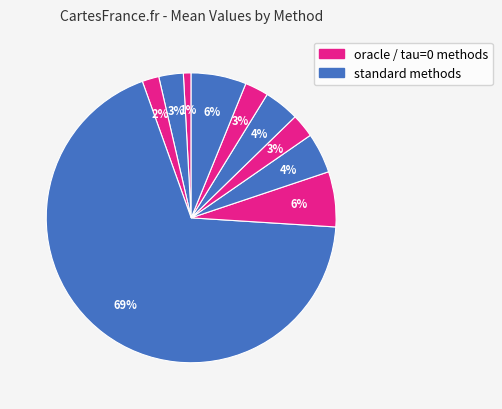

How many slices are in this pie chart?

10